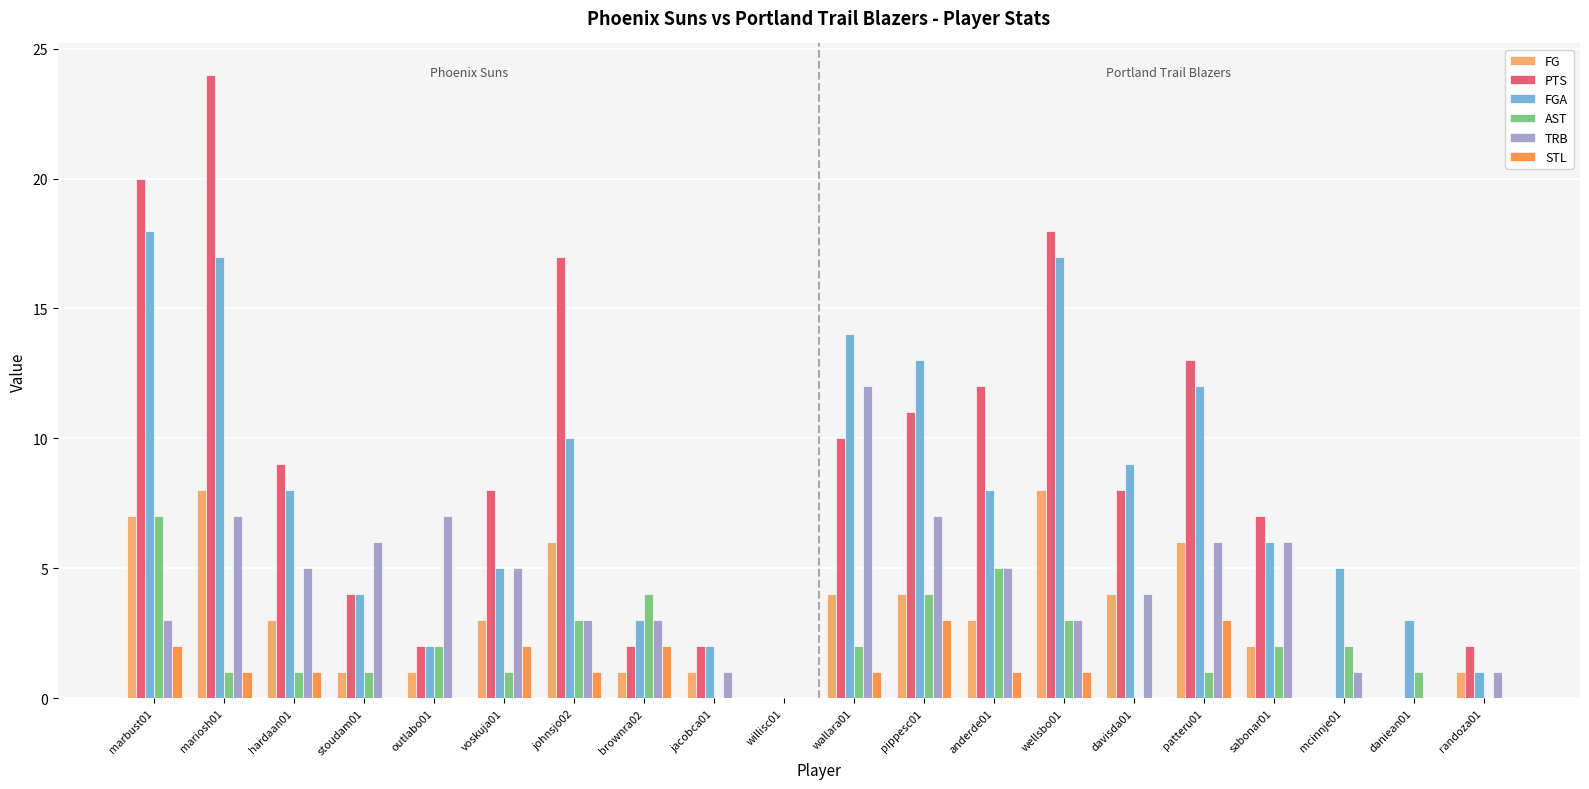

What is the total value across all series at hardaan01?

27